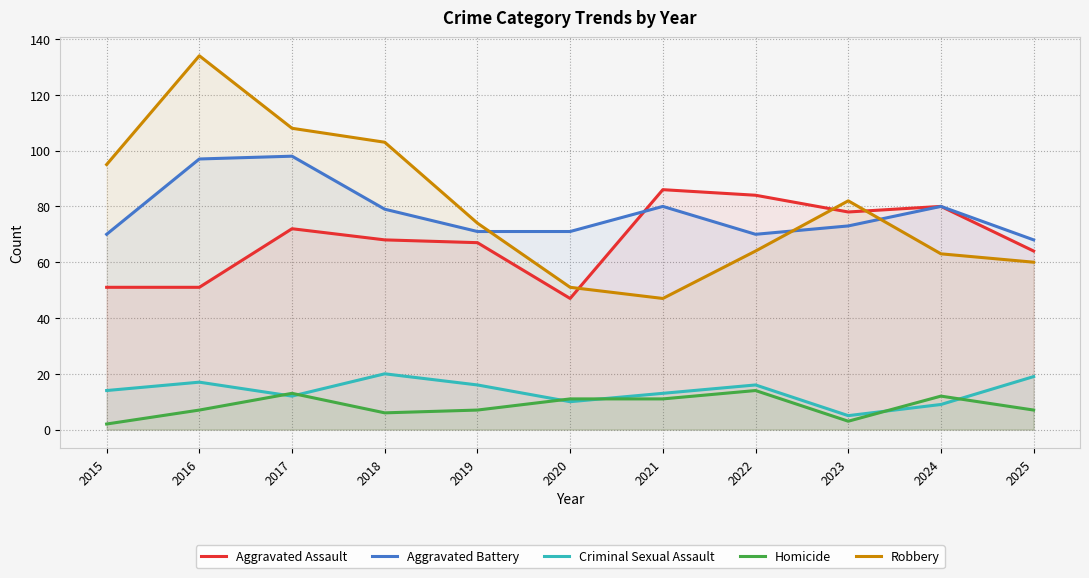

Which category has the lowest value across all series?

2015